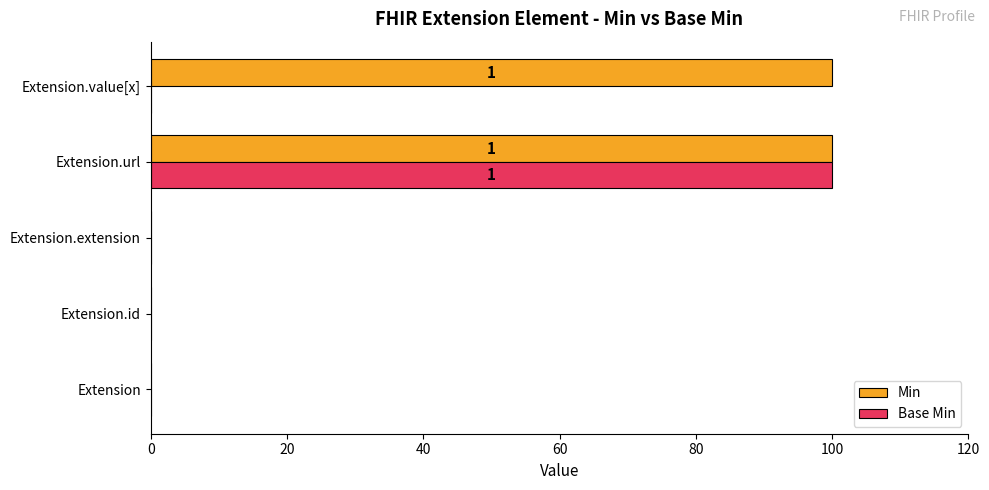

What is the total value across all series at Extension.url?

200